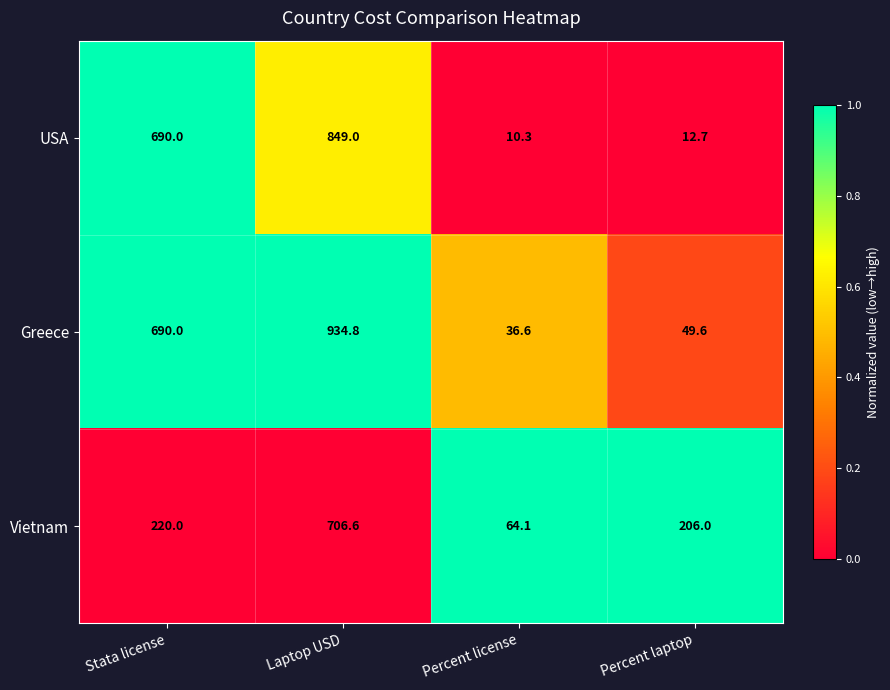

Which category has the highest value in the USA series?

Laptop USD